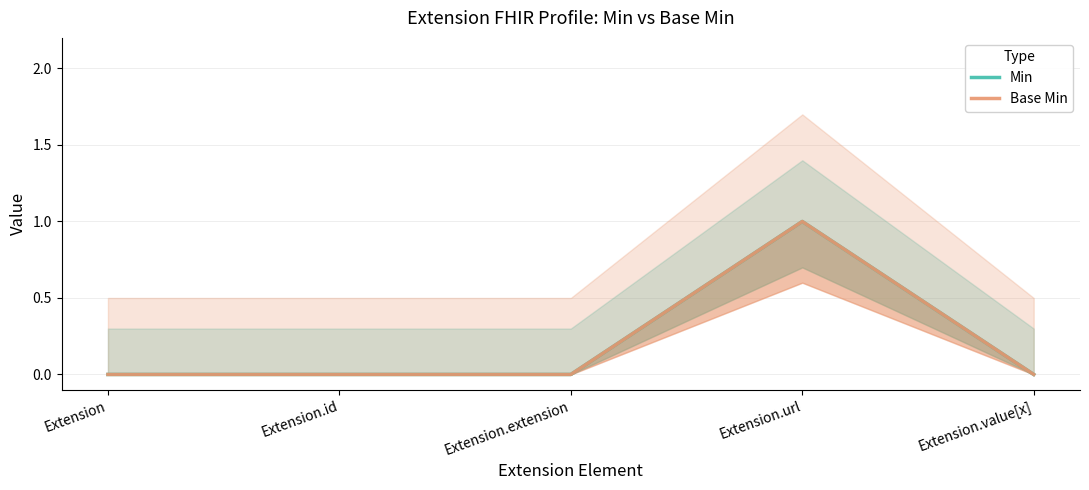

In Base Min, how many points are higher than both neighbors (excluding endpoints)?

1